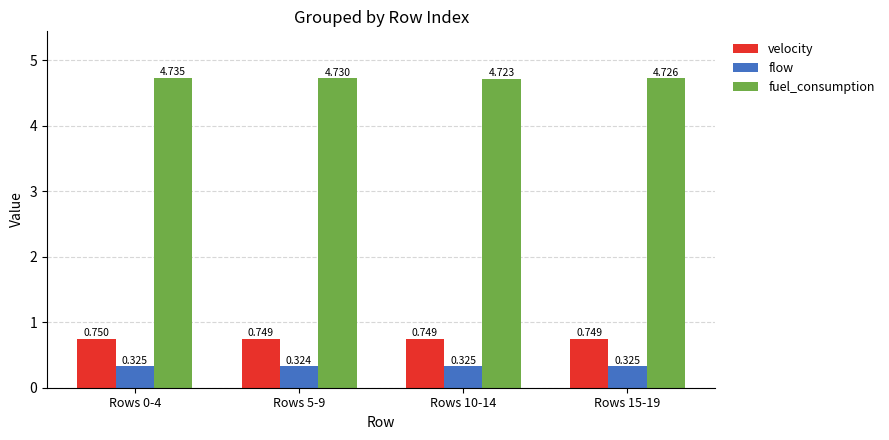

Which series changed the most between Rows 0-4 and Rows 5-9?

fuel_consumption